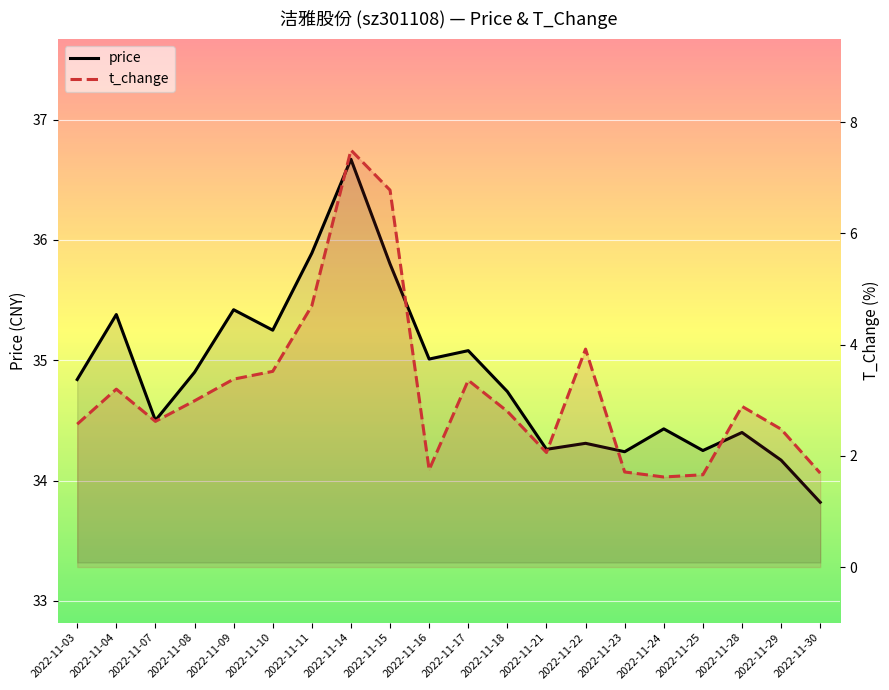

What is the value of the price point at the 17th from the left?

34.2